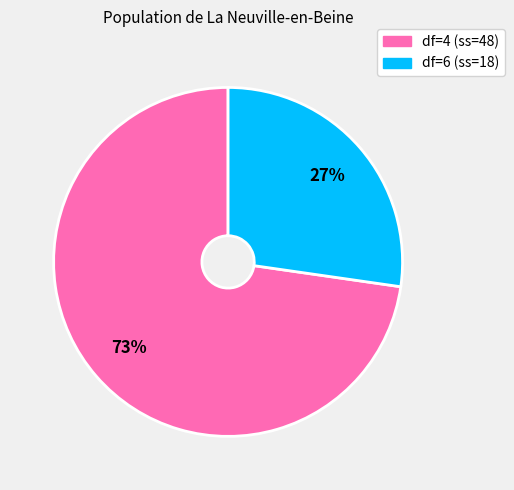

Approximately how many times larger is the value at df=6 (ss=18) compared to df=4 (ss=48)?

0.4